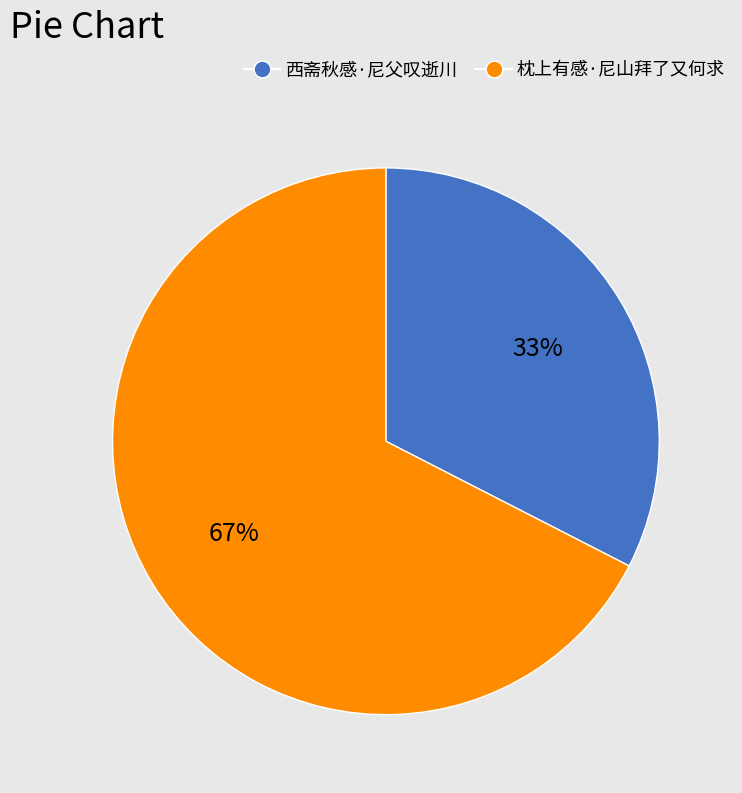

What percentage is the 西斋秋感·尼父叹逝川 slice, to the nearest percent?

33%